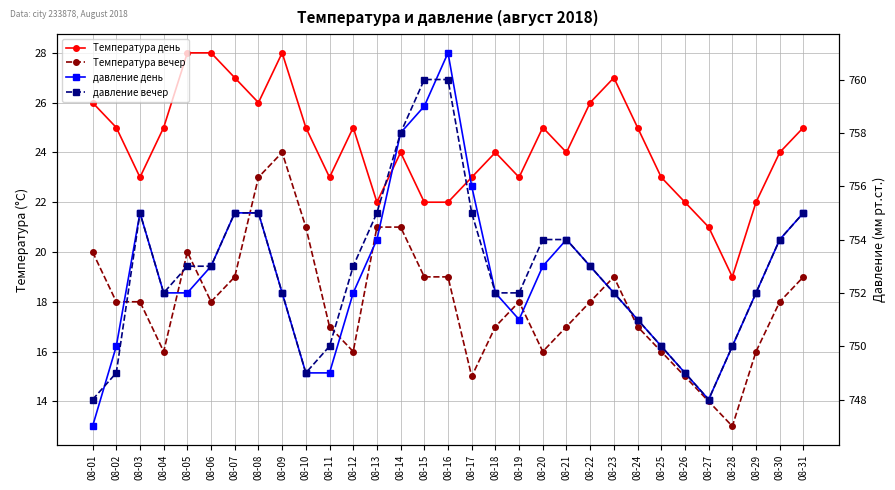

What is the average value of the давление день series?

753